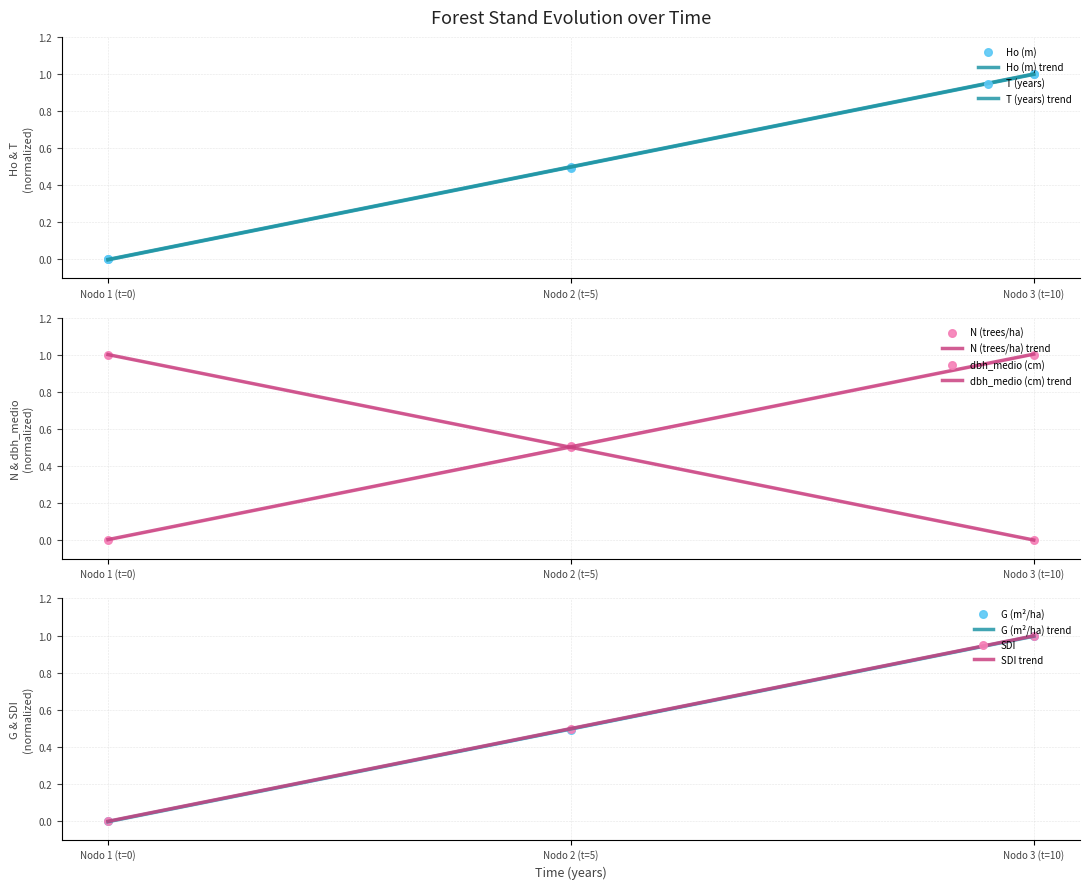

At which category is the sum across all series the highest?

Nodo 3 (t=10)